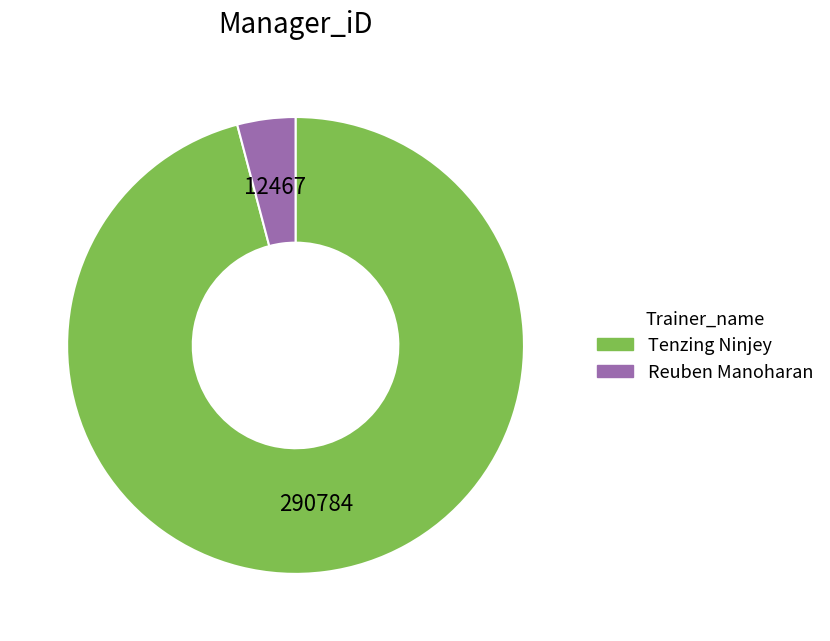

Which slice is the largest?

Tenzing Ninjey